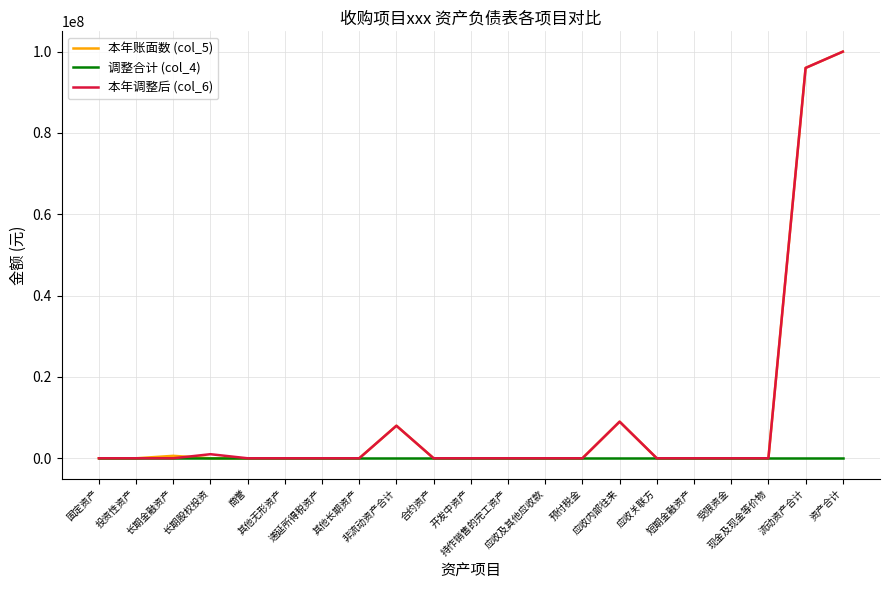

At which label is 本年调整后 (col_6) closest to 50000000?

应收内部往来